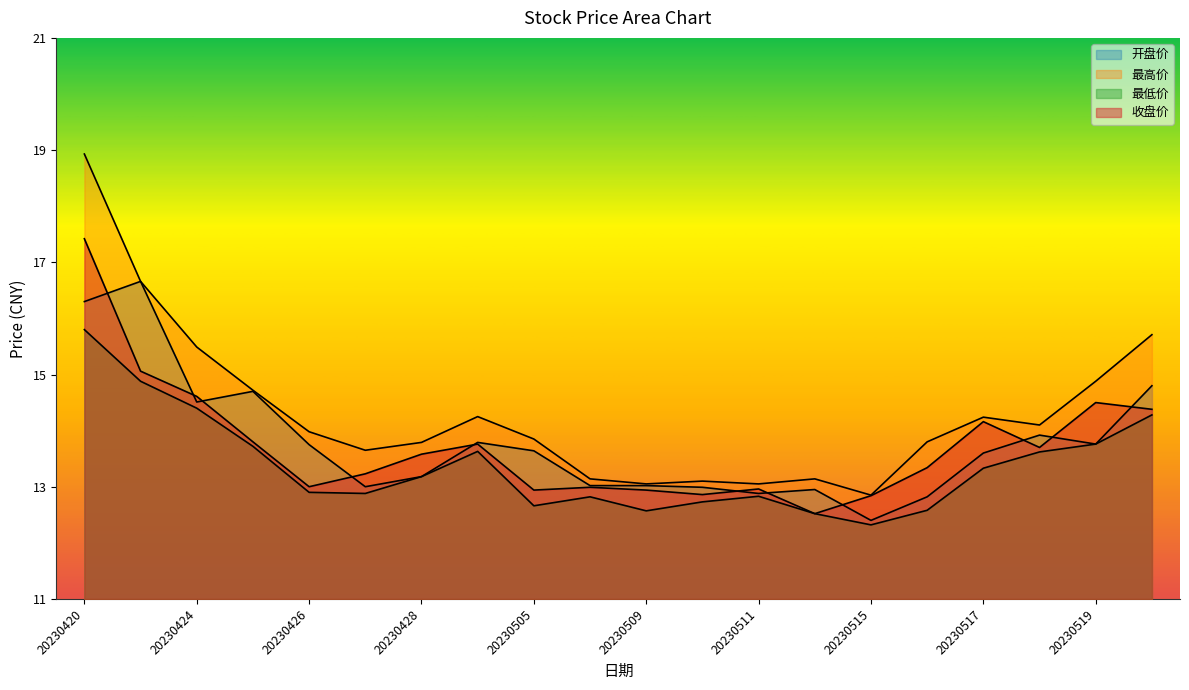

What are all the series names shown in the legend?

开盘价, 最高价, 最低价, 收盘价